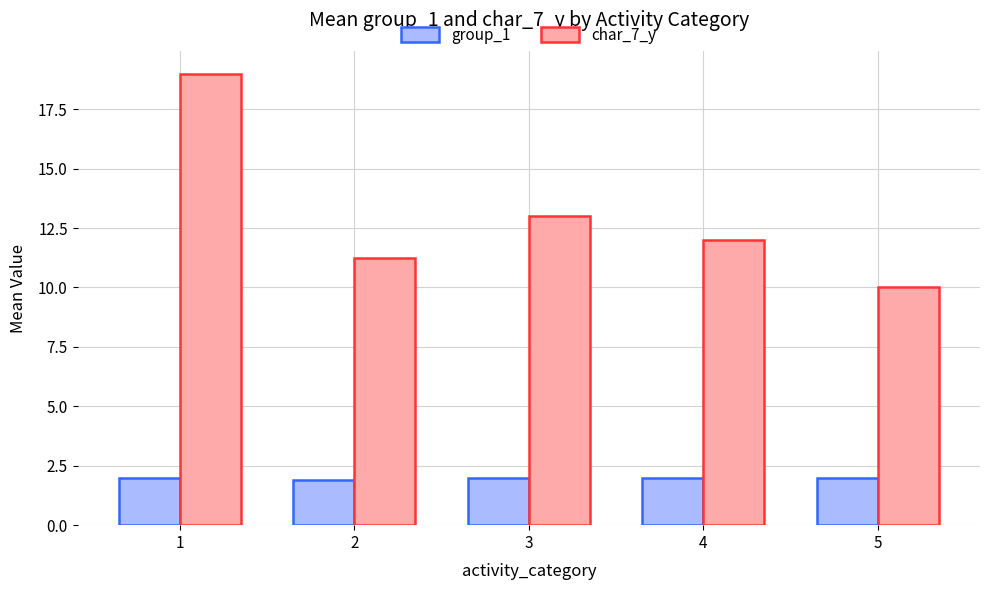

Which series has the largest range (max minus min)?

char_7_y